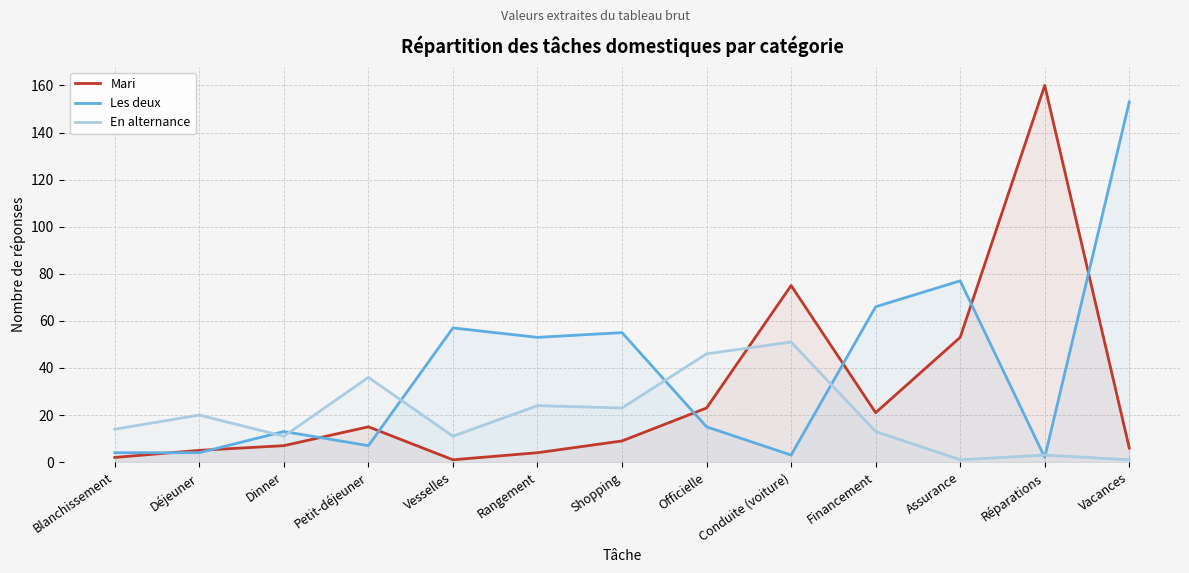

How many interior local valleys does the En alternance series have?

4